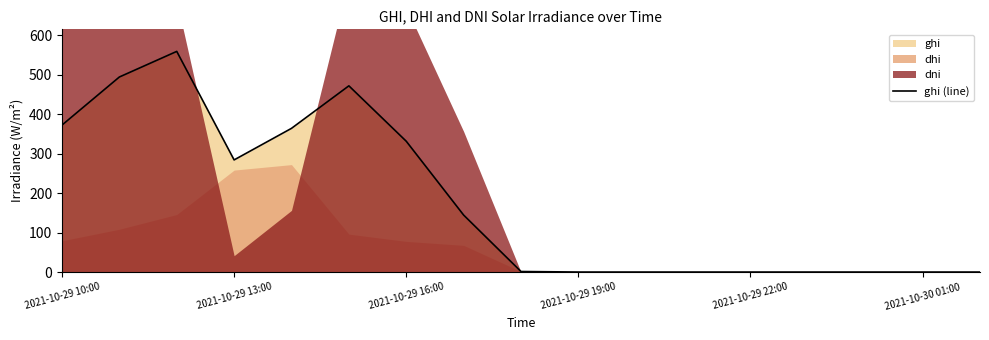

True or false: ghi (line) has a value of 467.4 at 2021-10-29 16:00.

False